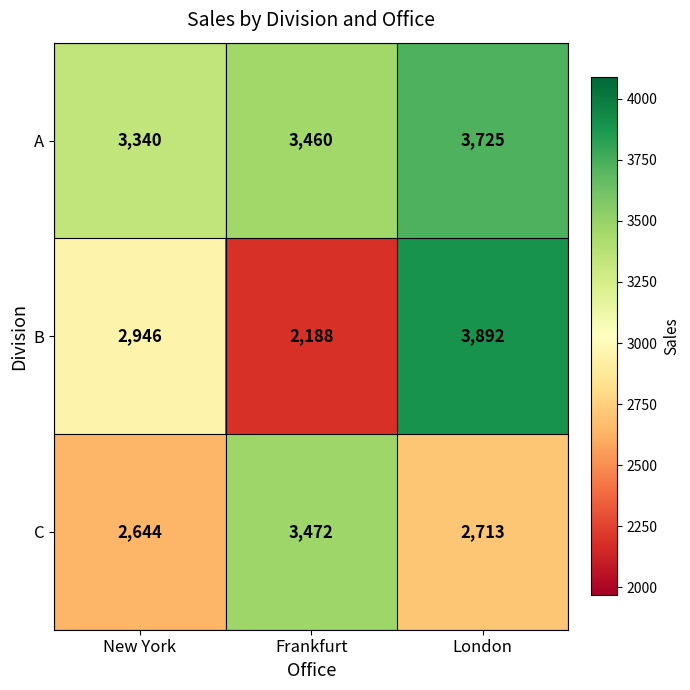

At New York, list the series in order from largest to smallest.

A, B, C